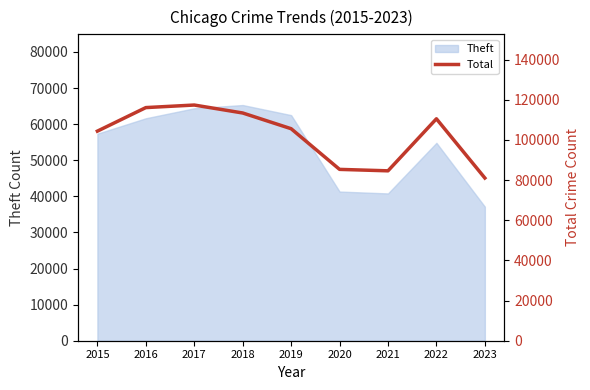

The value of Theft at 2019 is 25091. True or false?

False